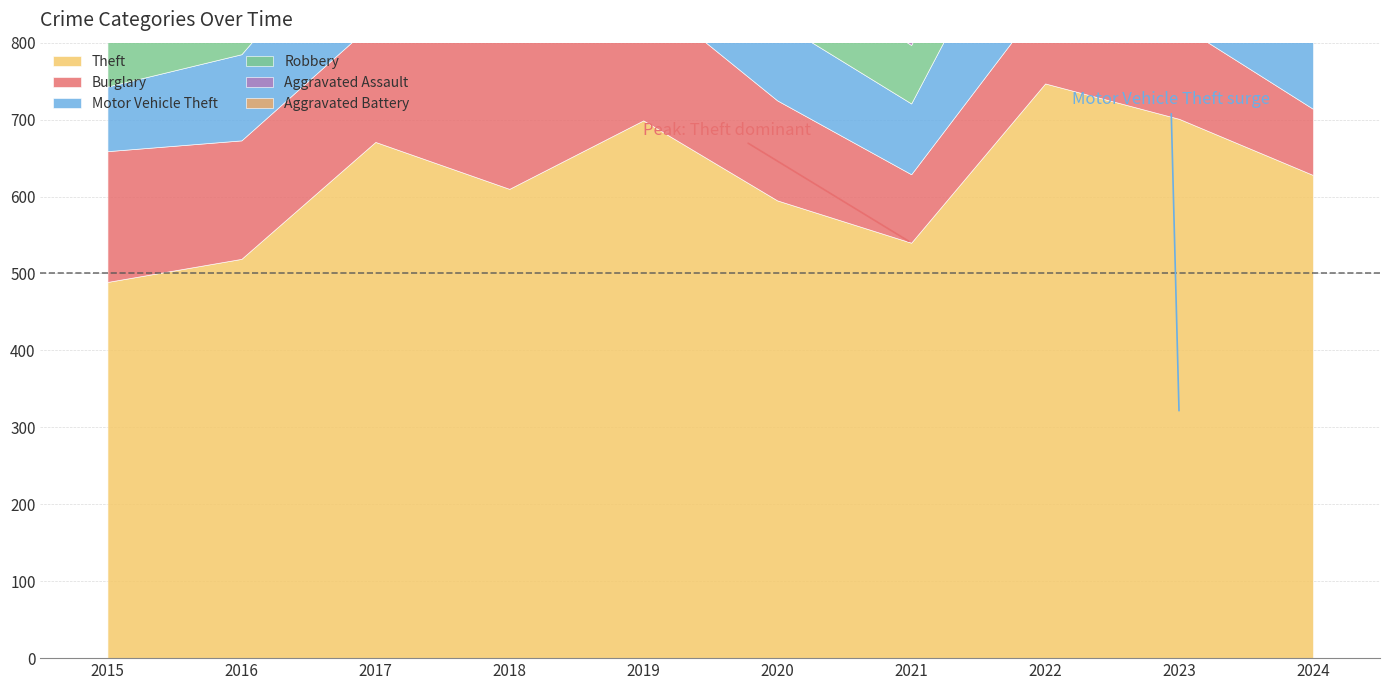

Is it true that Aggravated Battery equals 50 at 2016?

True